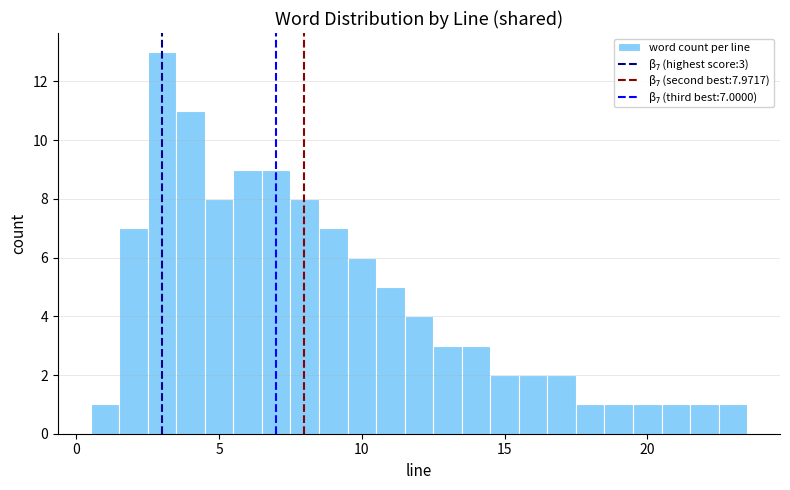

Read against the x-axis, roughly where is the centre of the tallest bar?

3.0